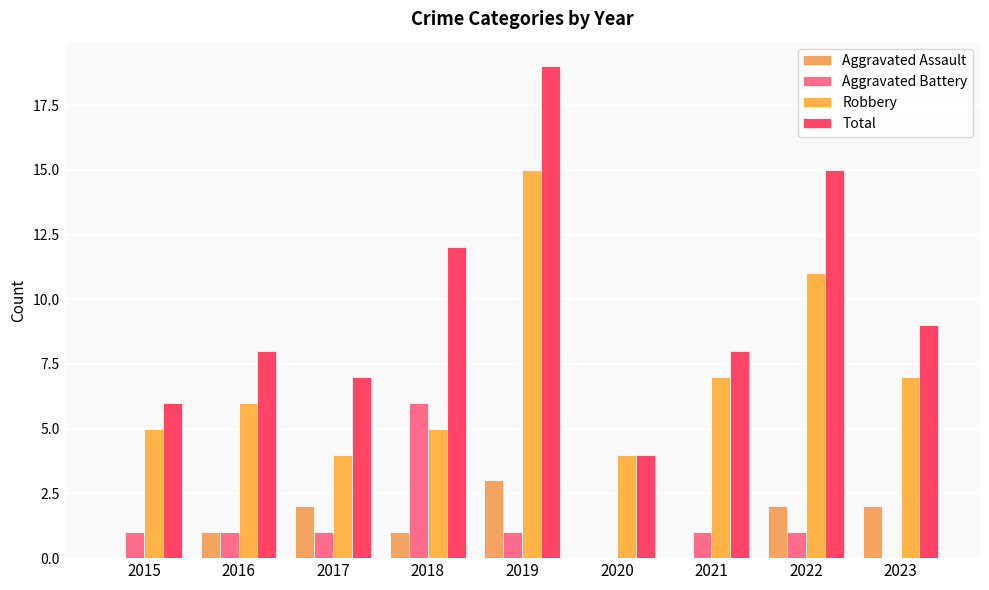

What is the sum of all Aggravated Battery values?

12